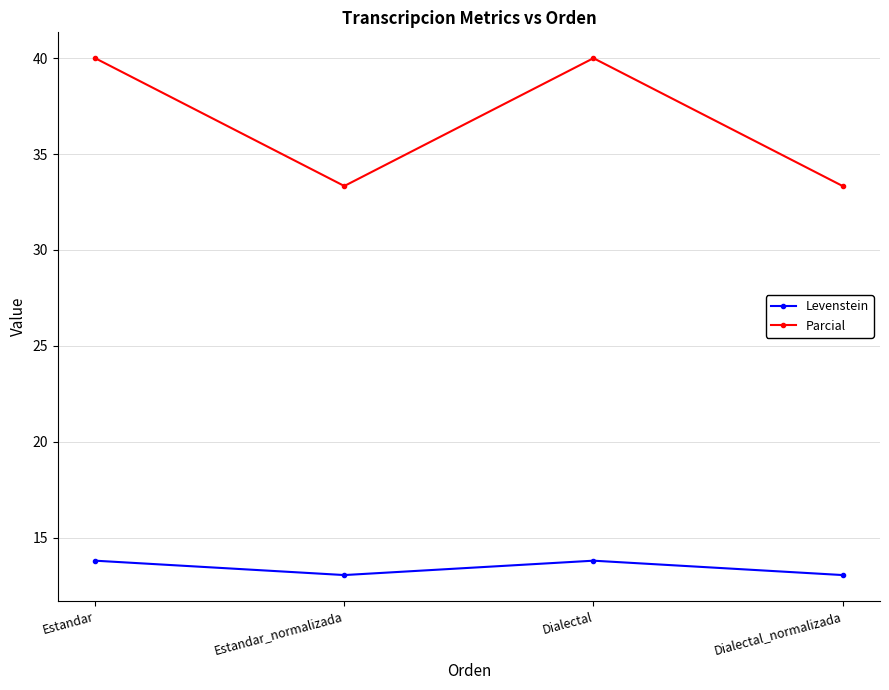

What is the greatest value displayed?

40.0